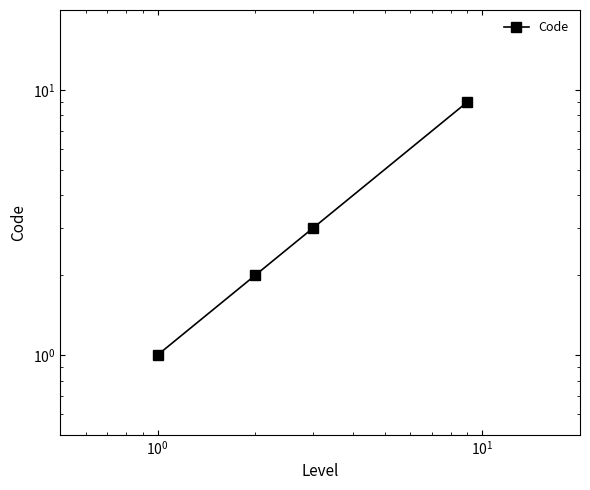

What is the value of the 3rd point from the left?

3